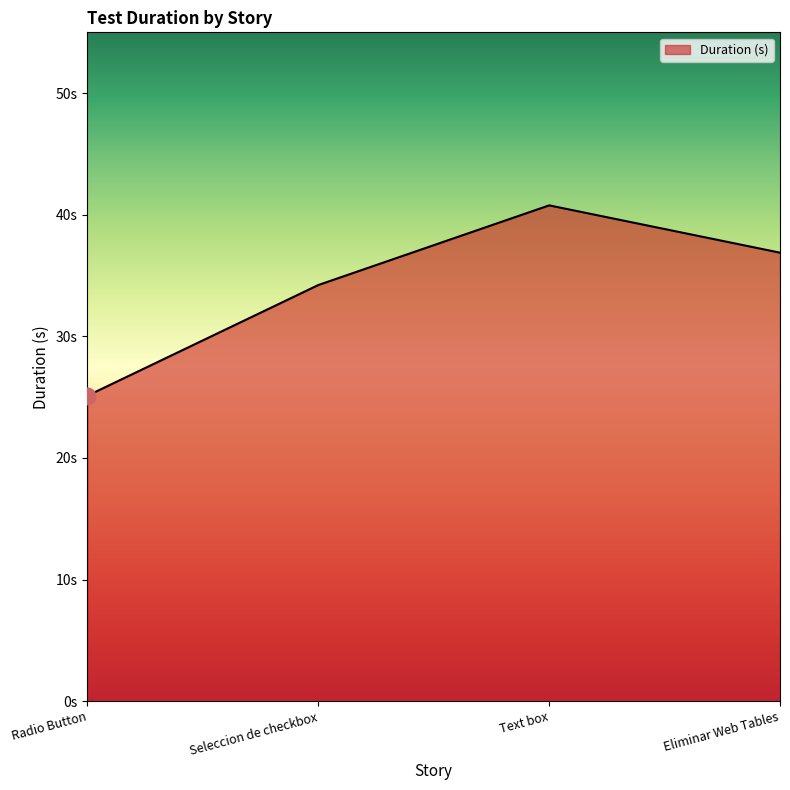

Reading right to left, transcribe all the data shown in this chart.

Eliminar Web Tables=36.9	Text box=40.8	Seleccion de checkbox=34.2	Radio Button=25.1